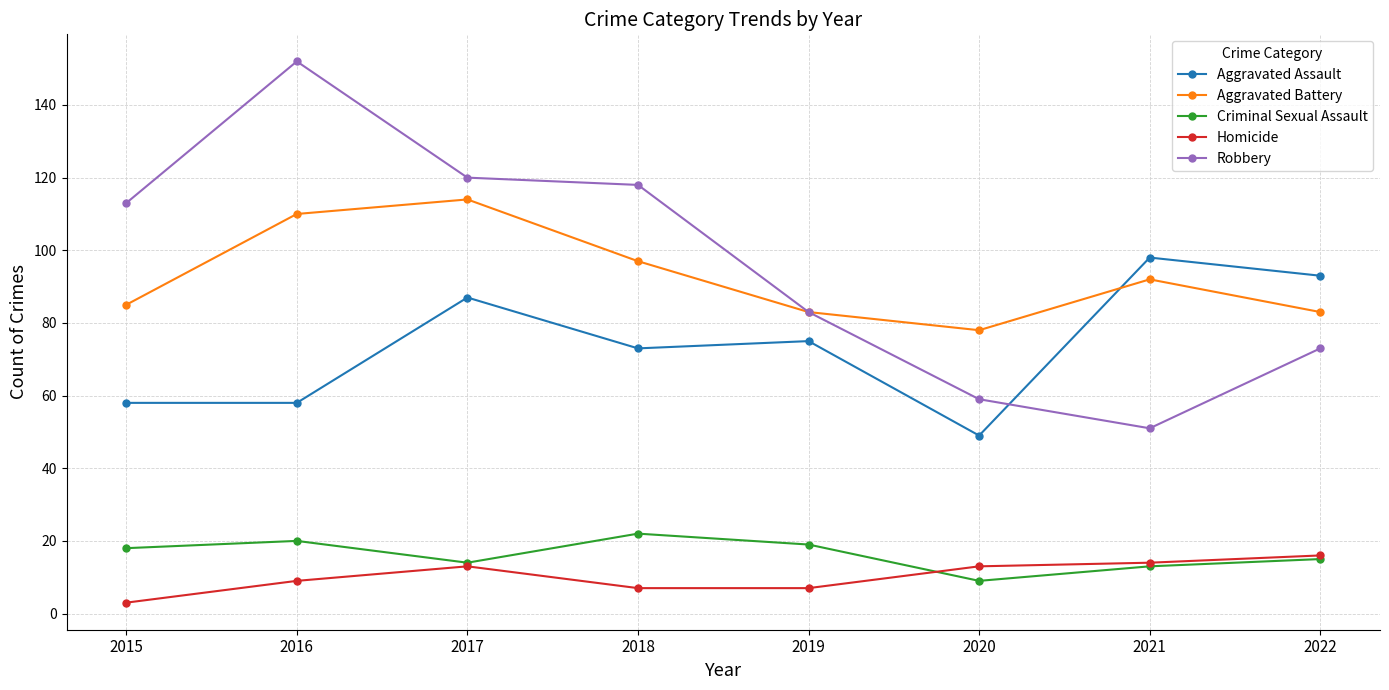

What are all the series names shown in the legend?

Aggravated Assault, Aggravated Battery, Criminal Sexual Assault, Homicide, Robbery